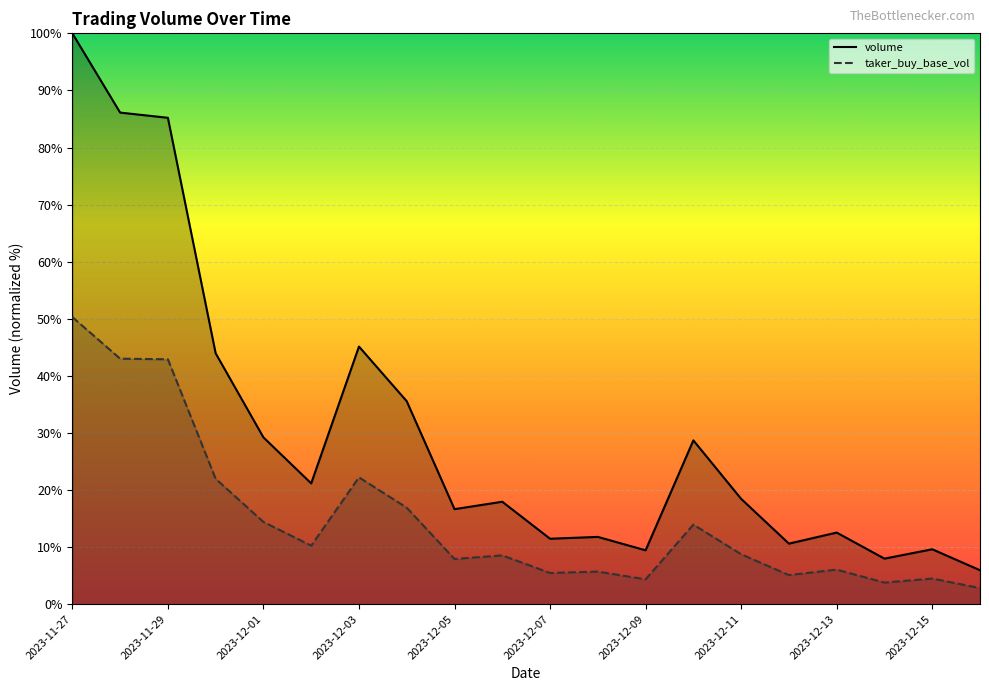

What is the maximum value shown in the chart?

100.0